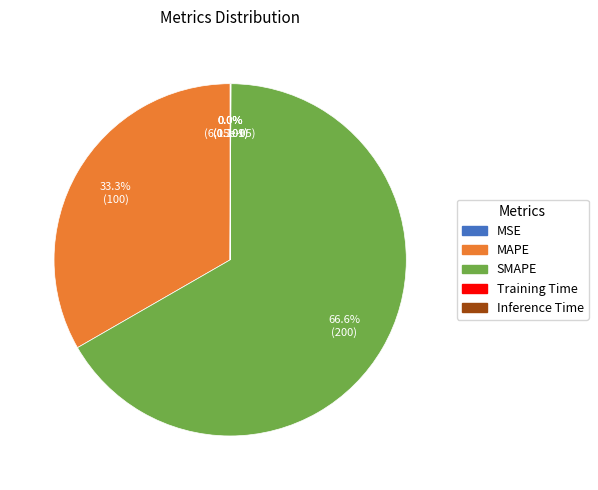

To the nearest percent, what portion does SMAPE represent?

67%